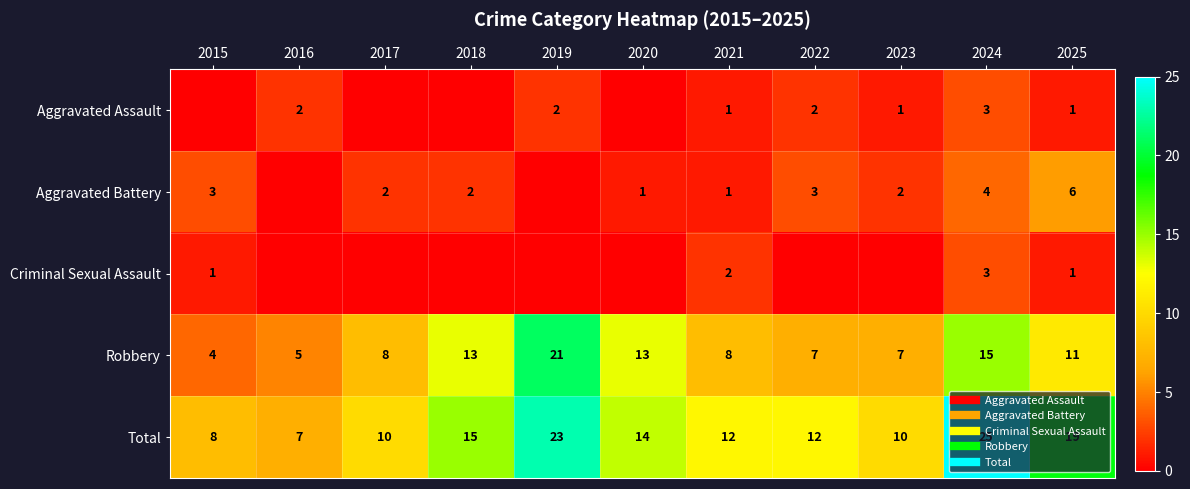

At 2021, list the series in order from largest to smallest.

Total, Robbery, Criminal Sexual Assault, Aggravated Assault, Aggravated Battery